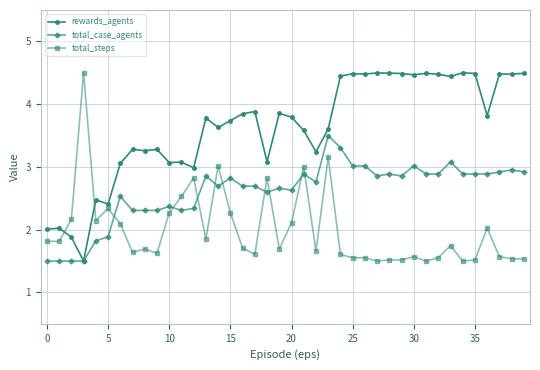

What is the value of the total_case_agents point at the 12th from the left?

2.3